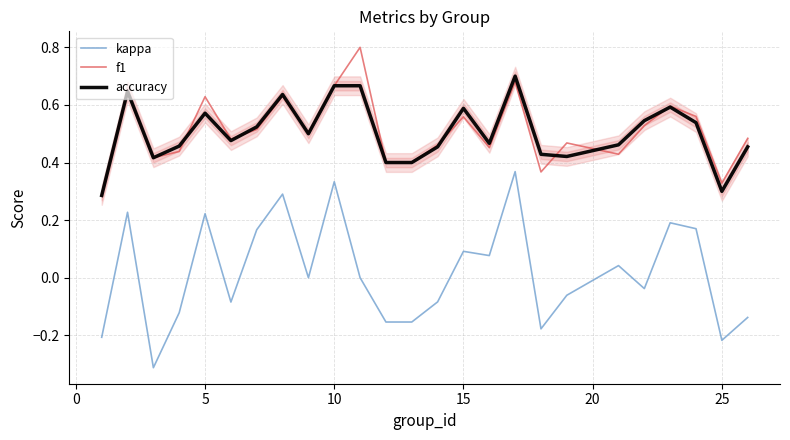

What are all the series names shown in the legend?

kappa, f1, accuracy